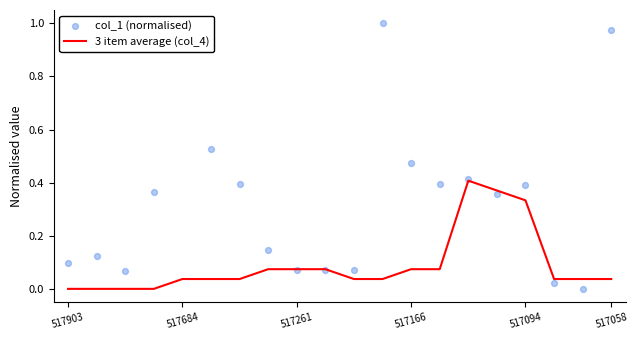

Which series reaches the minimum Y coordinate?

3 item average (col_4)